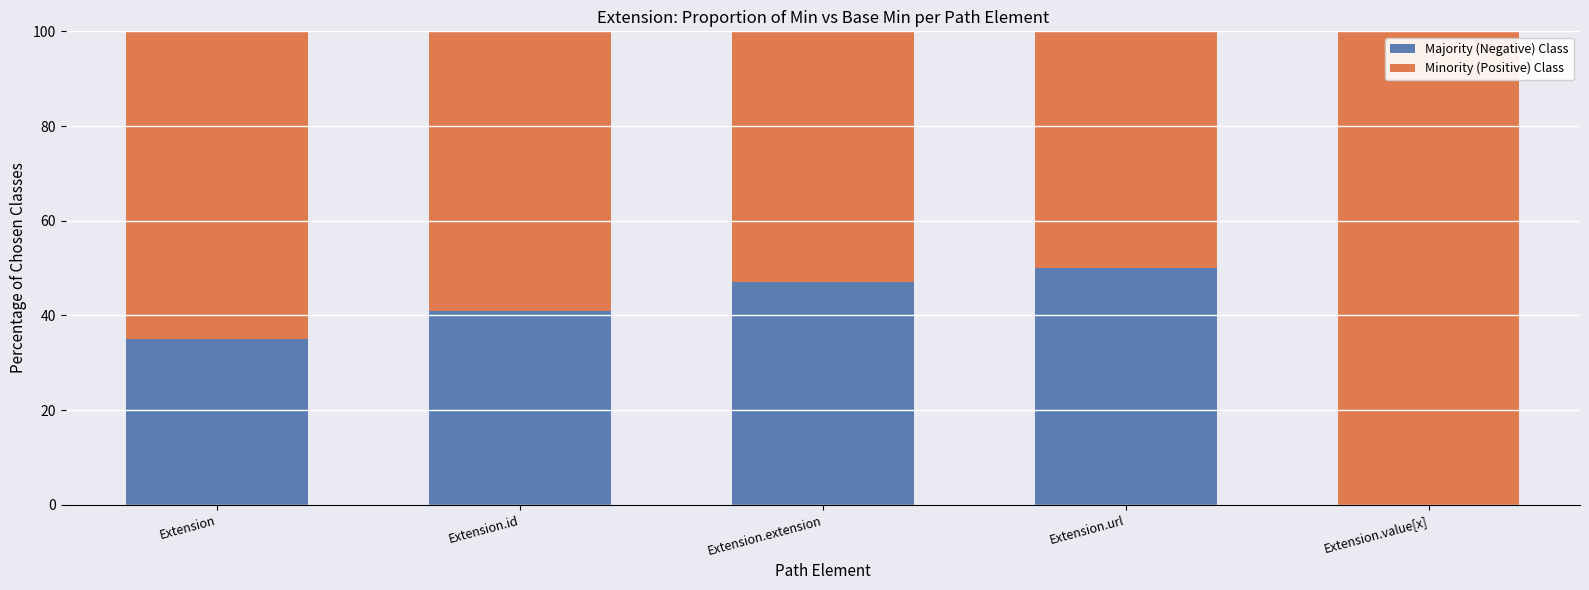

What is the total value across all series at Extension?

100